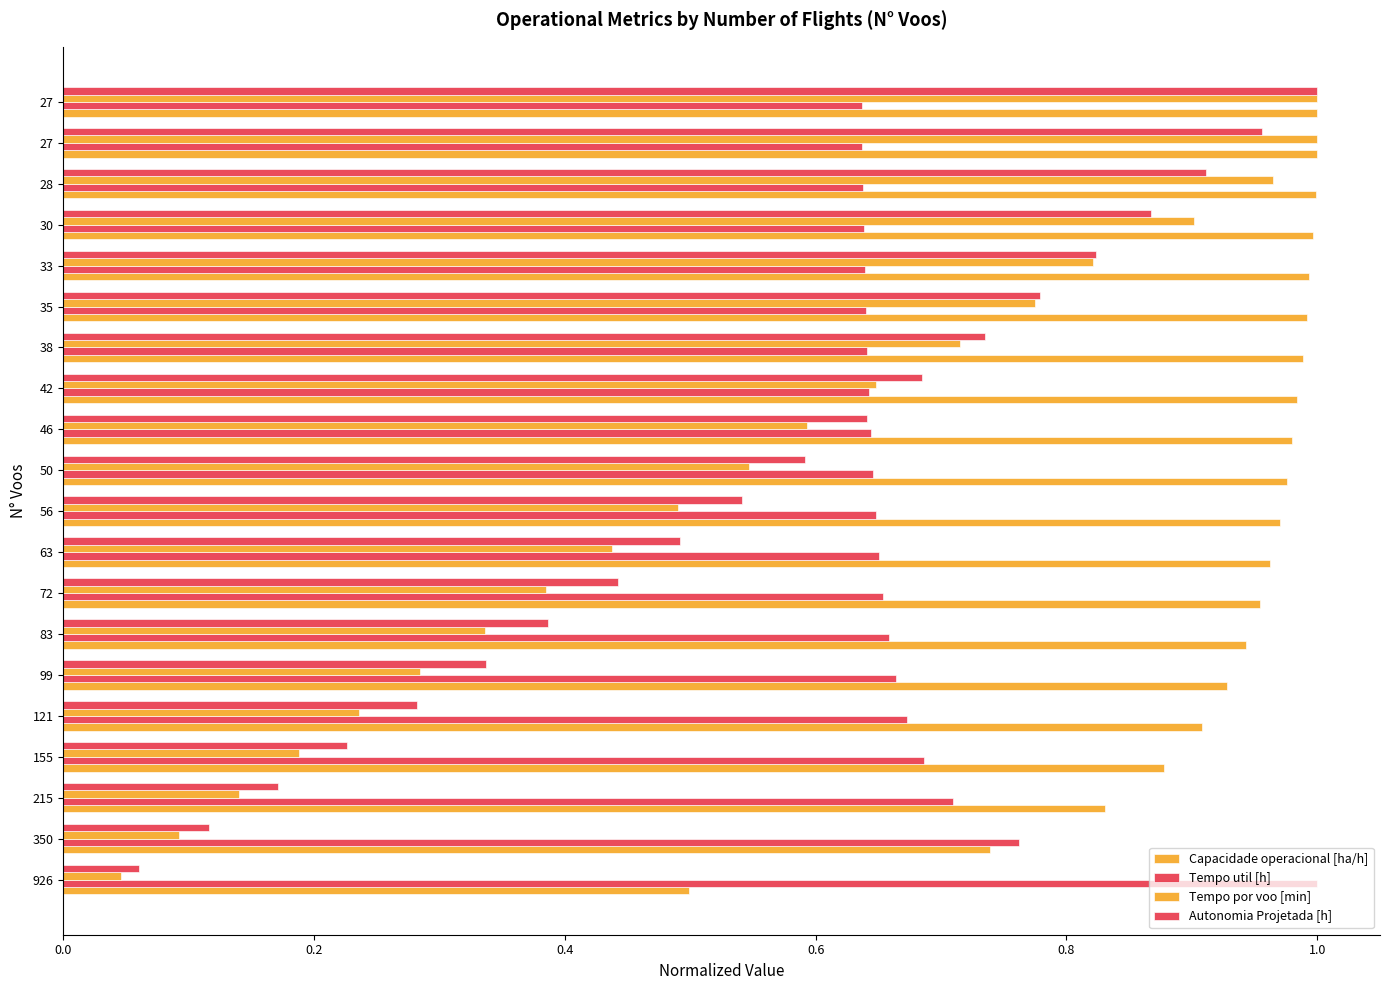

How many categories are shown in the chart?

20